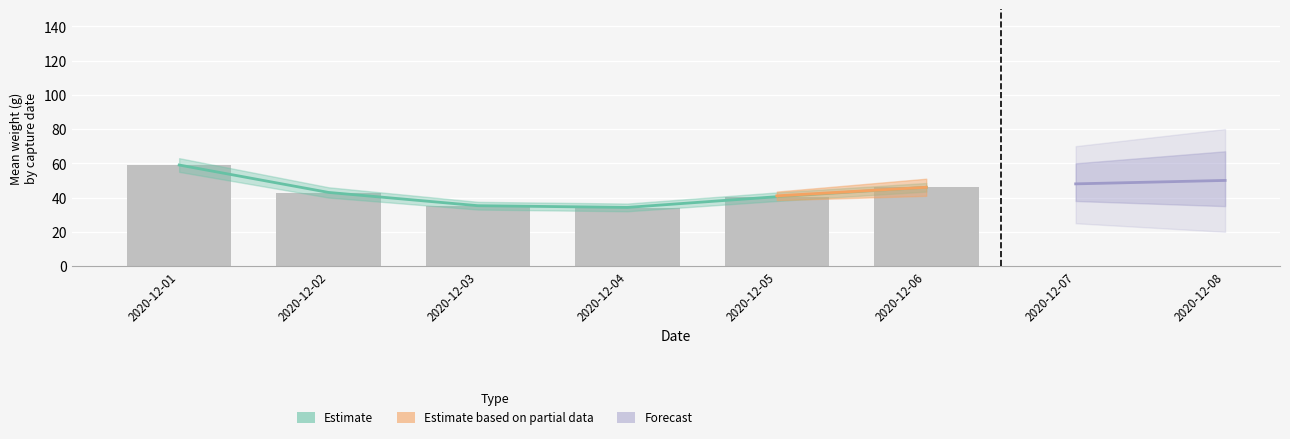

What is the sum of the mean_weight values at 2020-12-01 and 2020-12-05?

99.3